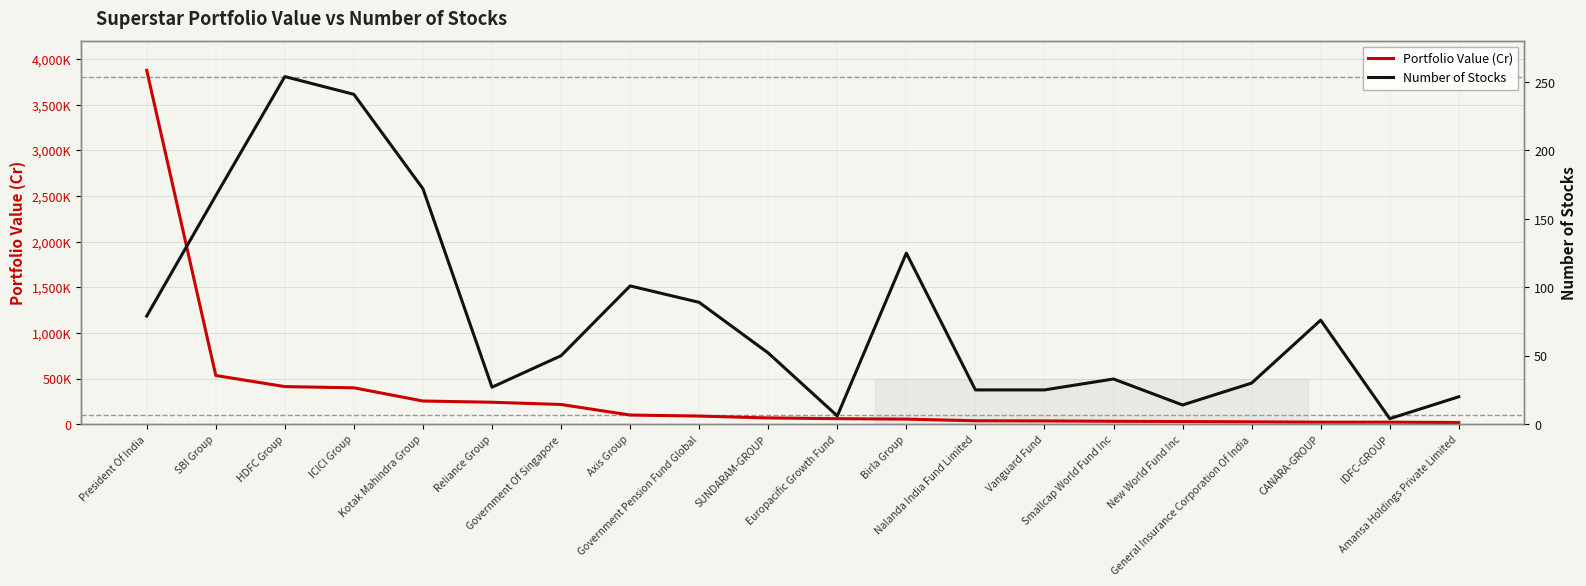

How many values in the Number of Stocks series are below 52?

10